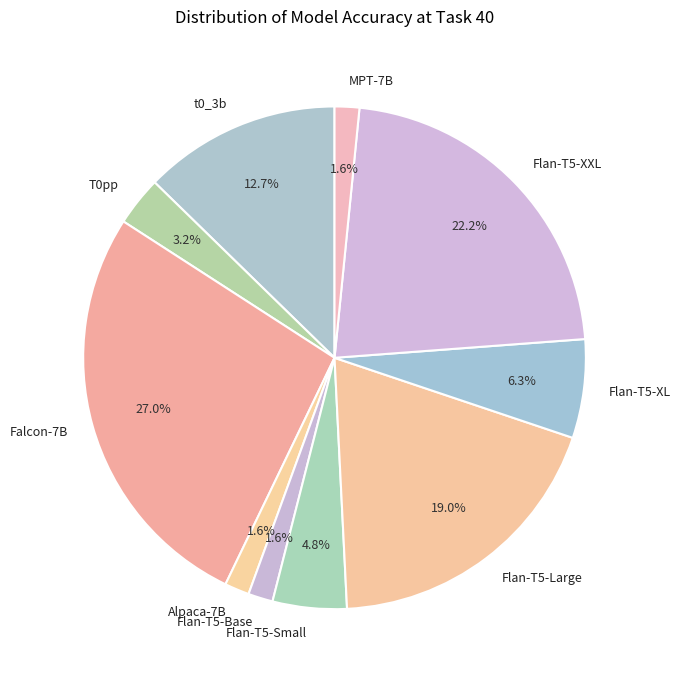

How many segments does this pie chart have?

10